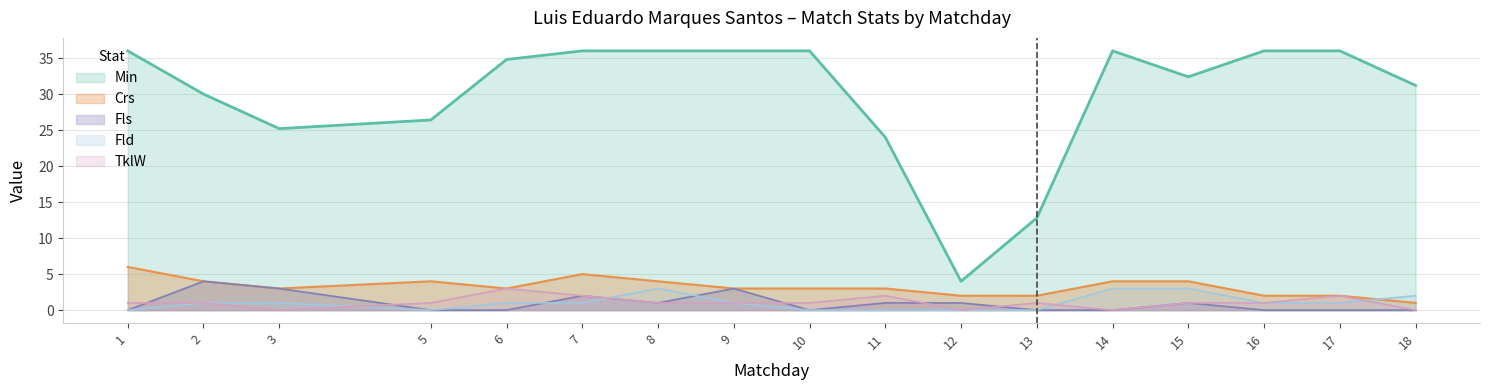

What value does the Min series have at 18?

31.2